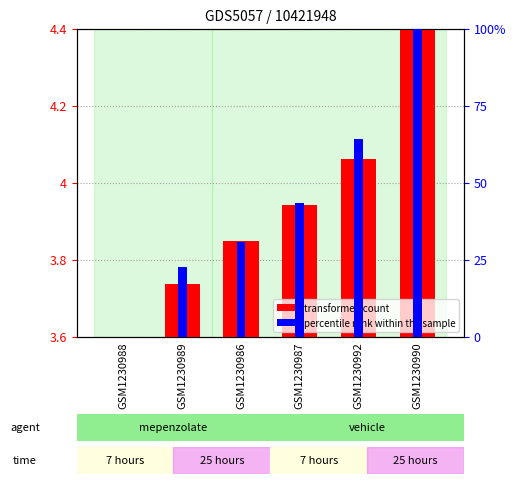

What is the total value across all series at GSM1230989?

22.7